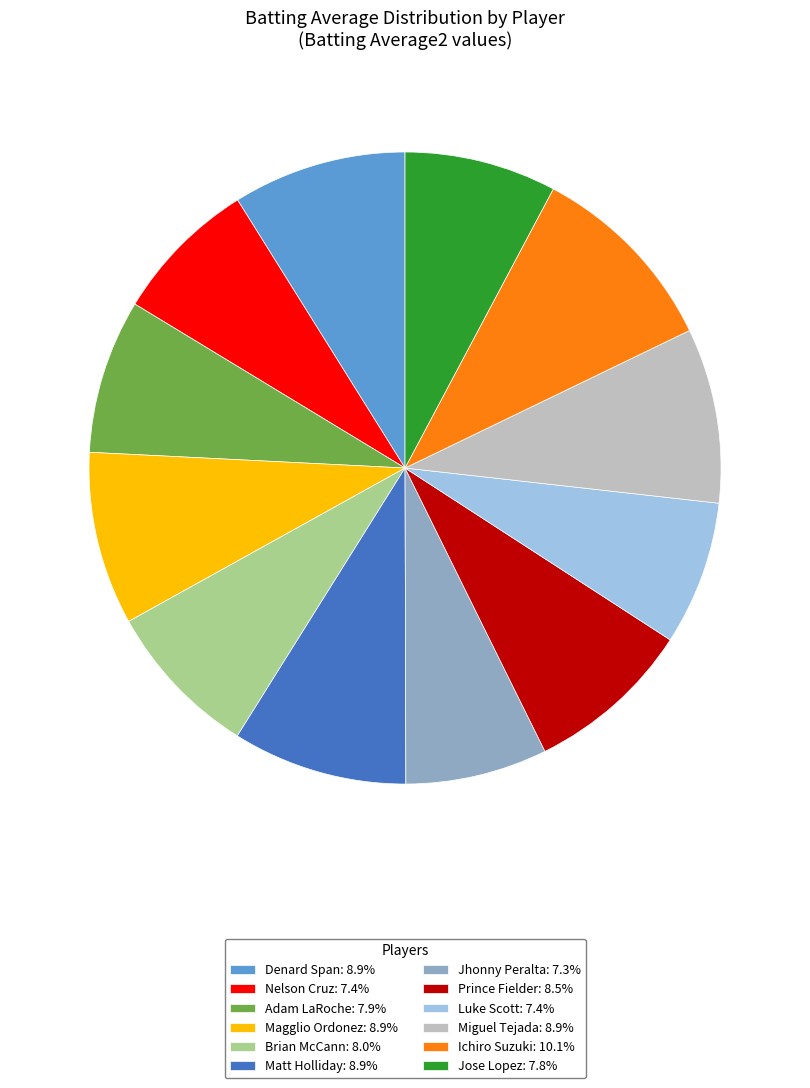

Do Miguel Tejada: 8.9% and Jose Lopez: 7.8% together represent more than half of the pie?

No